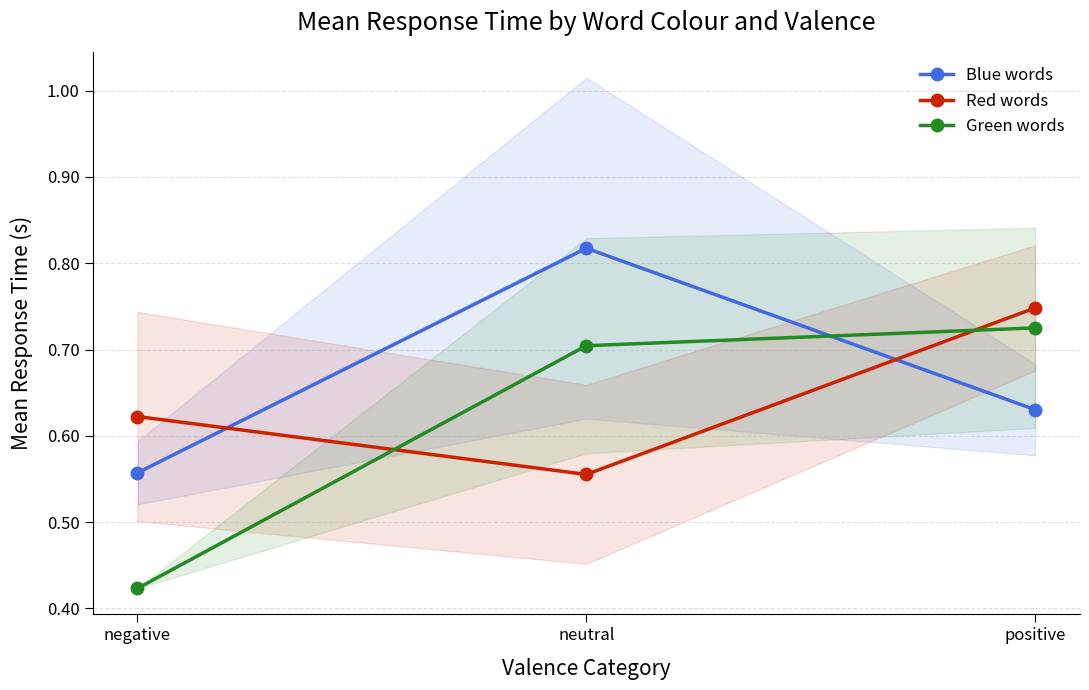

What value does the Green words series have at negative?

0.4